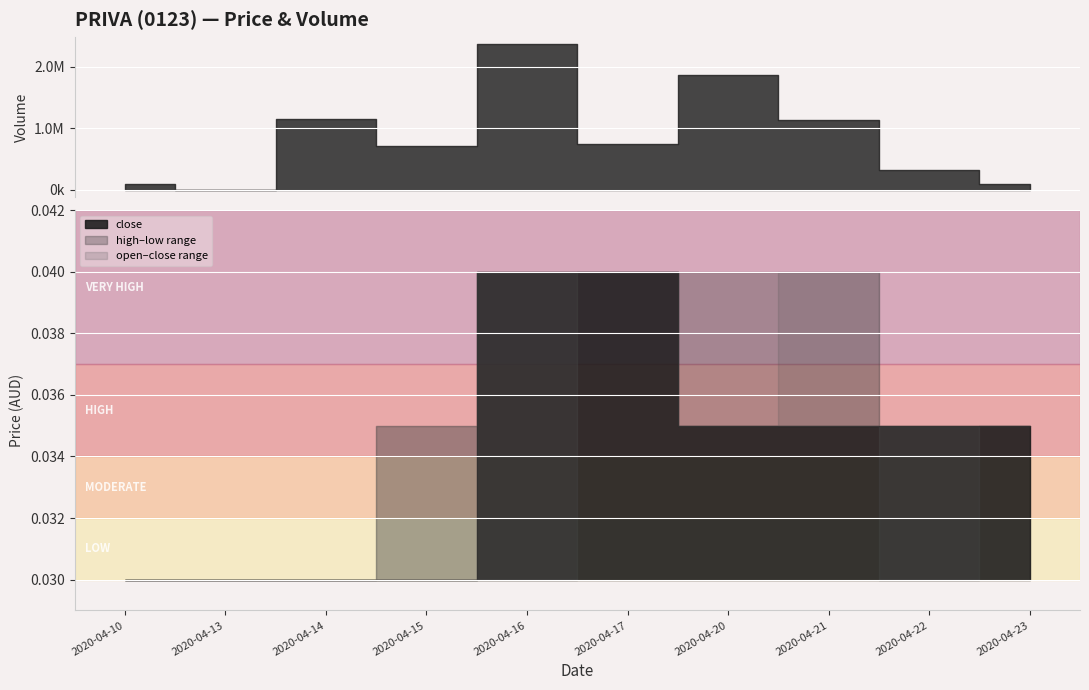

Which label corresponds to the largest value in the chart?

2020-04-16